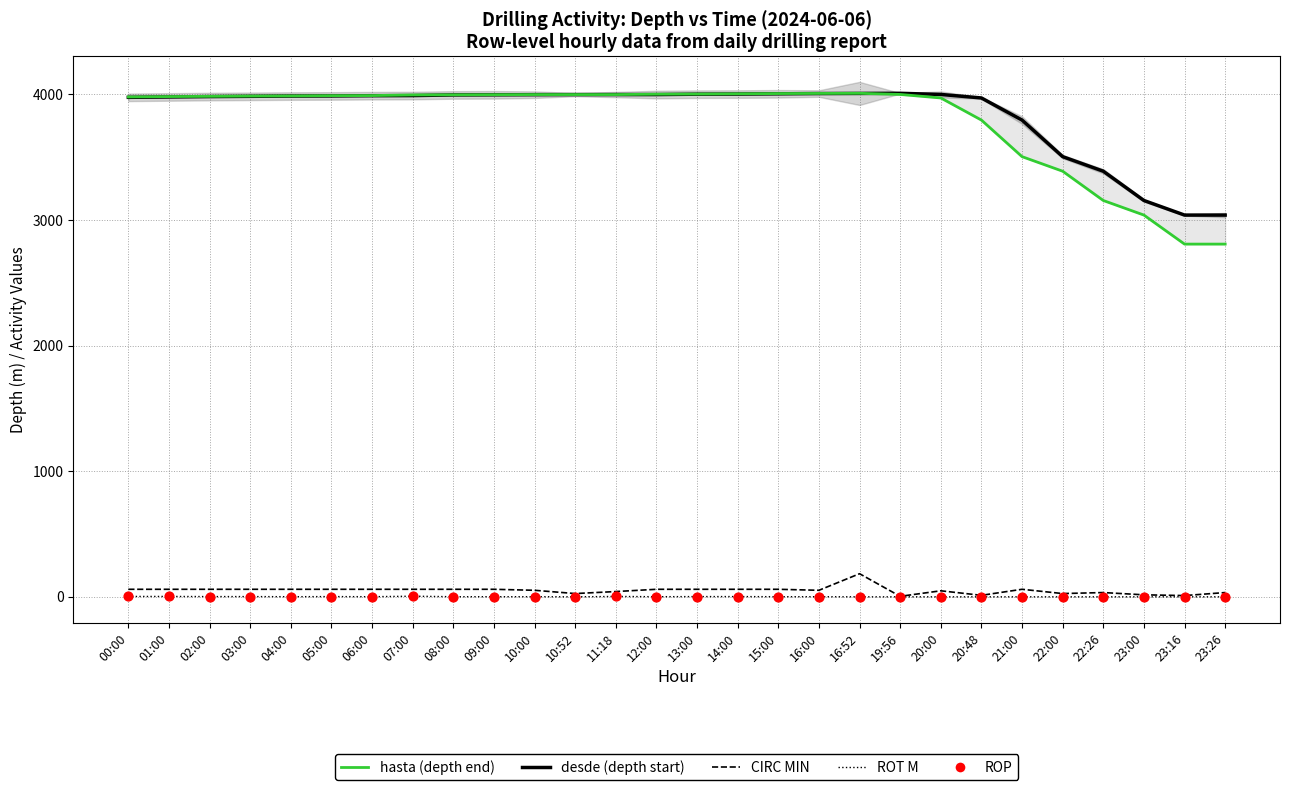

Which series contains the lowest Y value?

ROT M